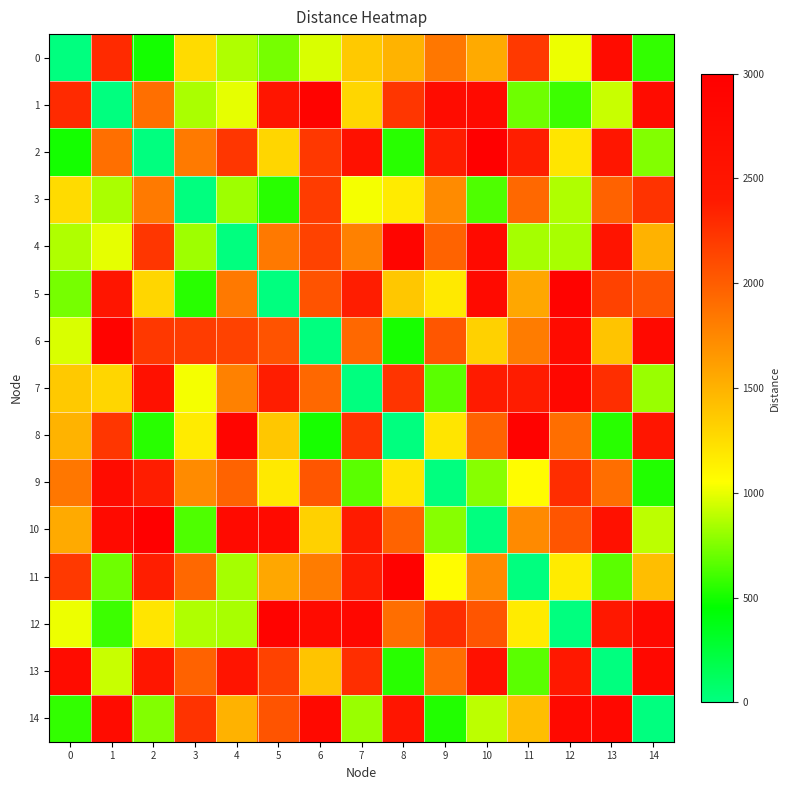

At 1, list the series in order from largest to smallest.

6, 10, 14, 9, 5, 0, 8, 2, 7, 4, 13, 3, 11, 12, 1